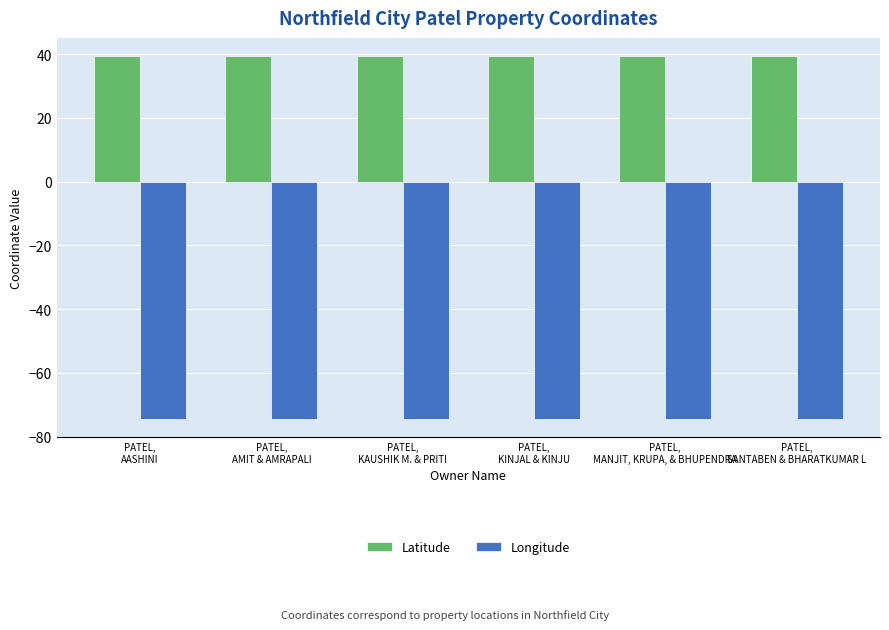

The Latitude series shows 15.0 at PATEL,
SANTABEN & BHARATKUMAR L. True or false?

False